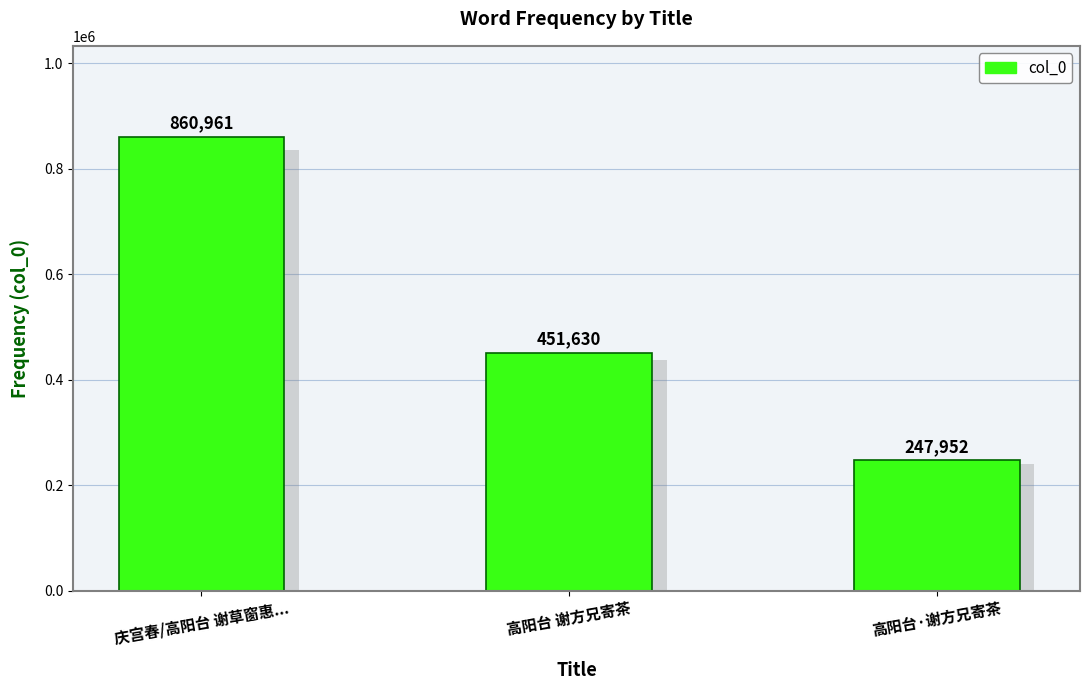

What is the label of the 1st bar from the left?

庆宫春/高阳台 谢草窗惠...